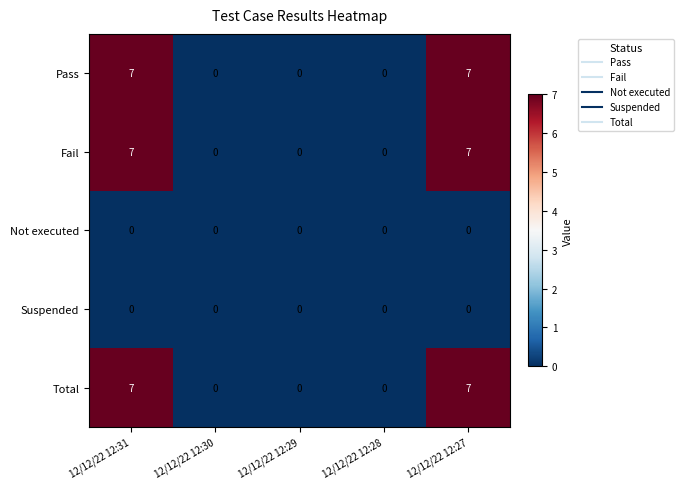

True or false: Total has a value of 4 at 12/12/22 12:27.

False